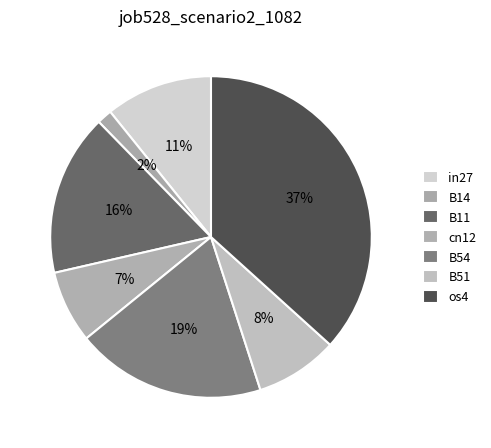

Rank the categories by value from highest to lowest.

os4, B54, B11, in27, B51, cn12, B14